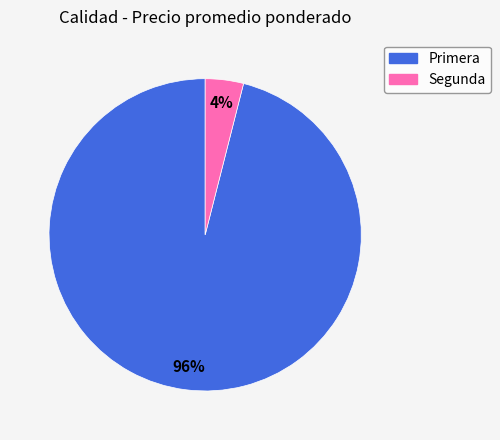

To the nearest percent, what is the difference between the Primera and Segunda slice percentages?

92%